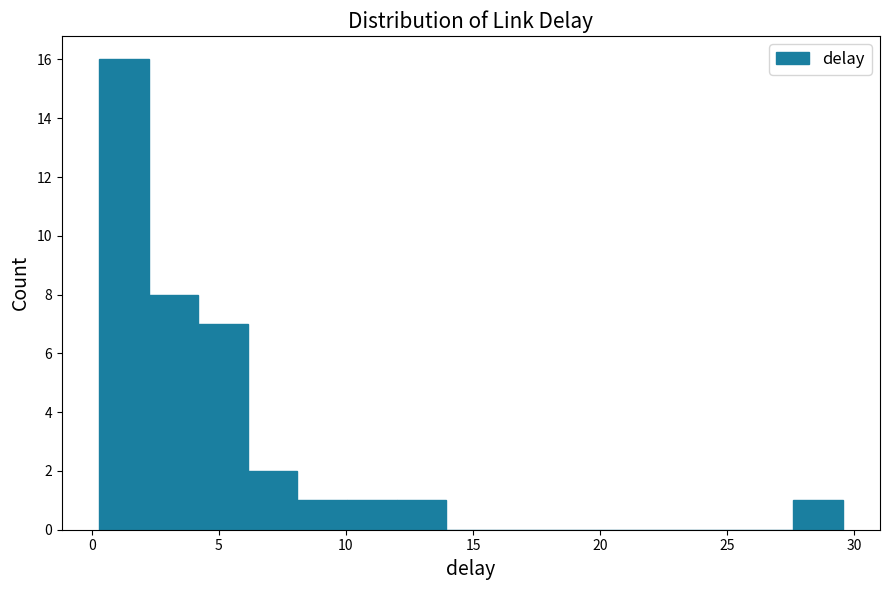

Around what value on the x-axis is the tallest bar? Give the approximate position of its centre, as read against the axis.

1.5